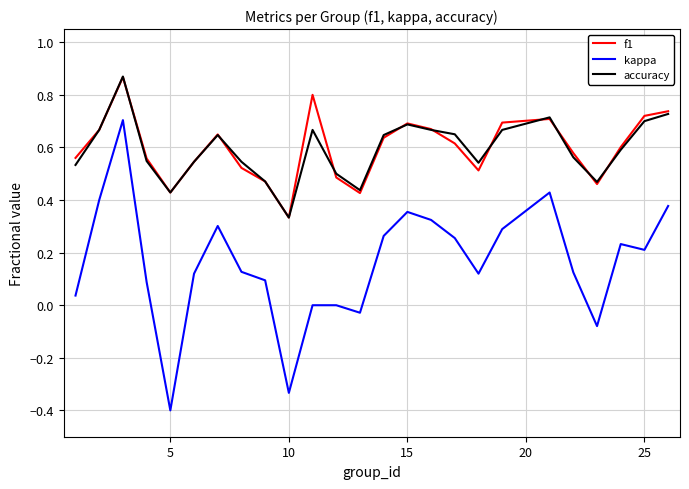

What is the smallest value displayed?

-0.4